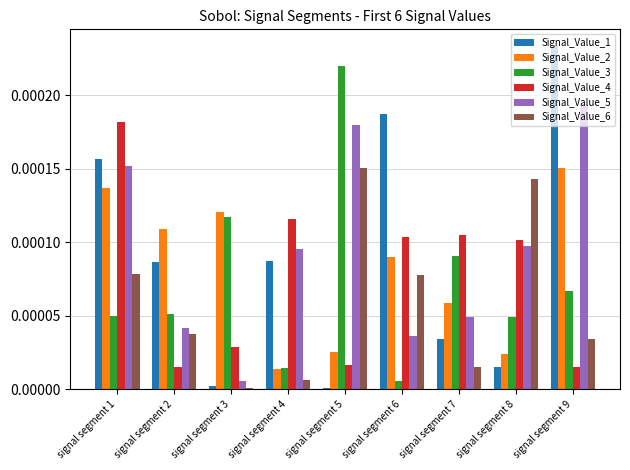

Between signal segment 2 and signal segment 4, which series saw the biggest shift?

Signal_Value_4